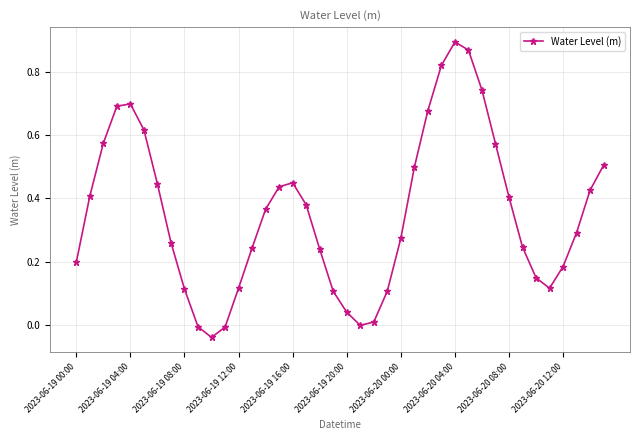

What is the sum of all values?

14.1